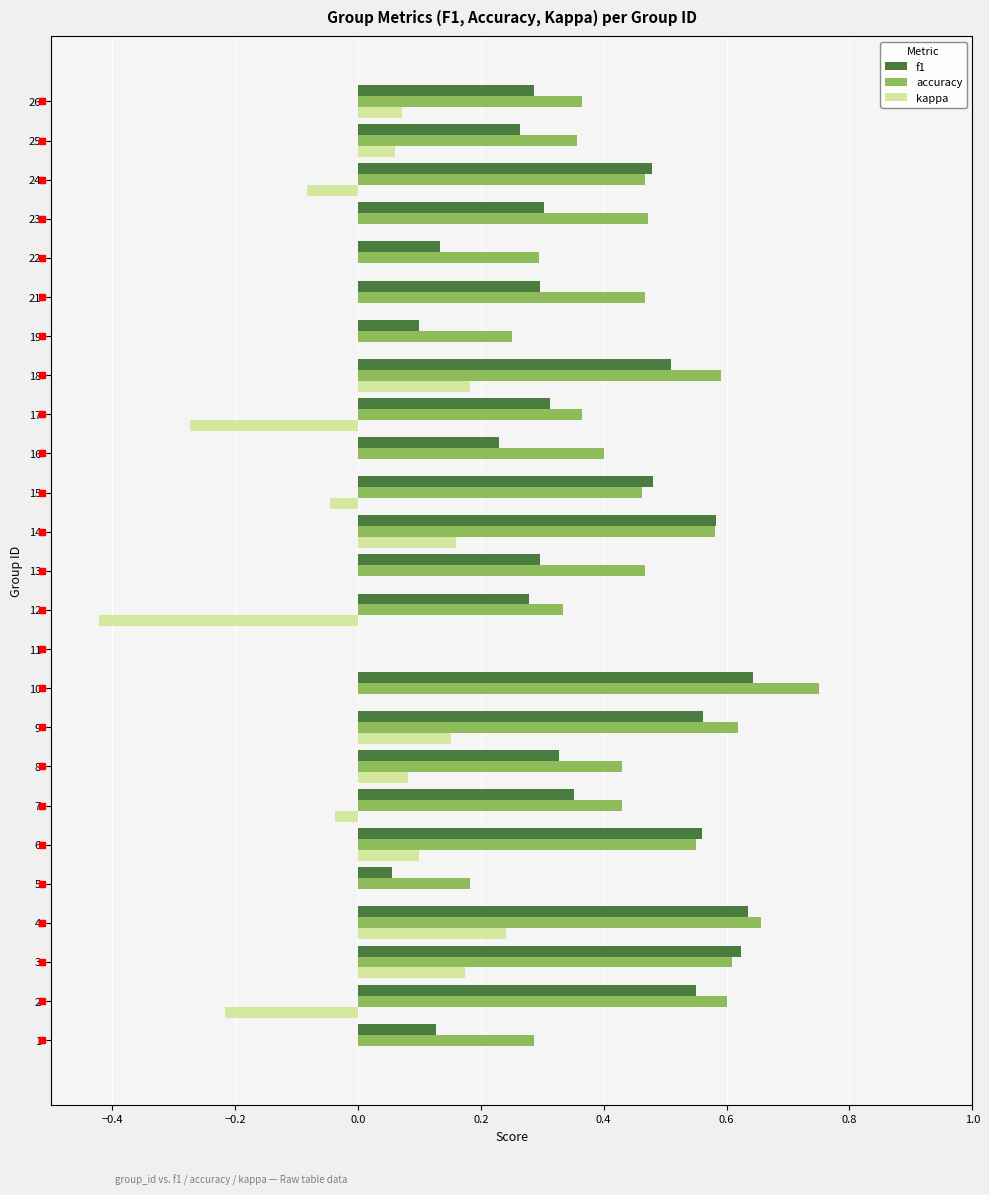

True or false: accuracy has a value of 1.0 at 9.

False